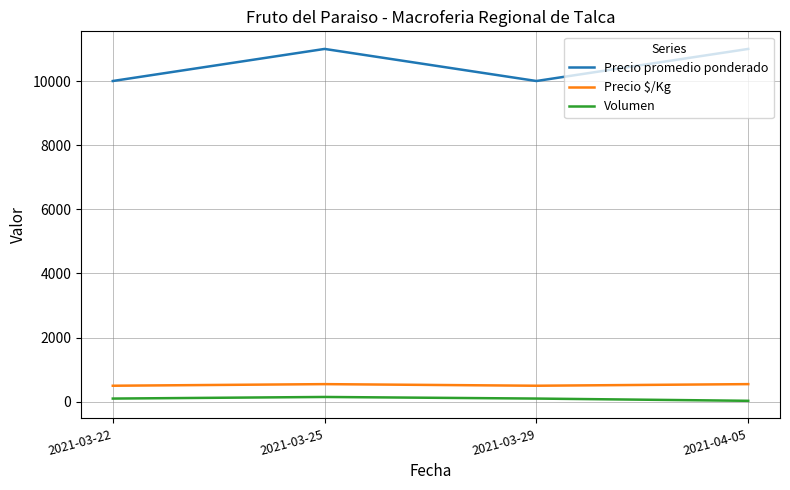

True or false: Volumen and Precio promedio ponderado intersect in this chart.

False